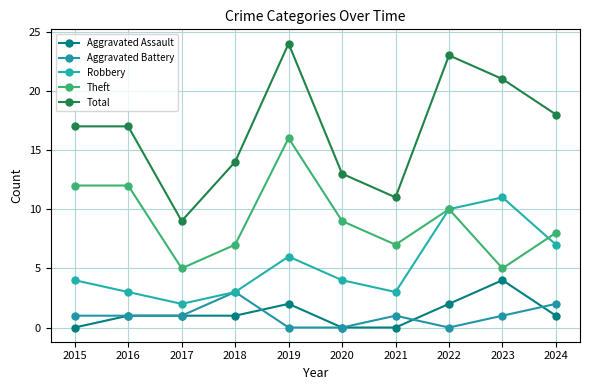

At which label does Total reach its peak?

2019